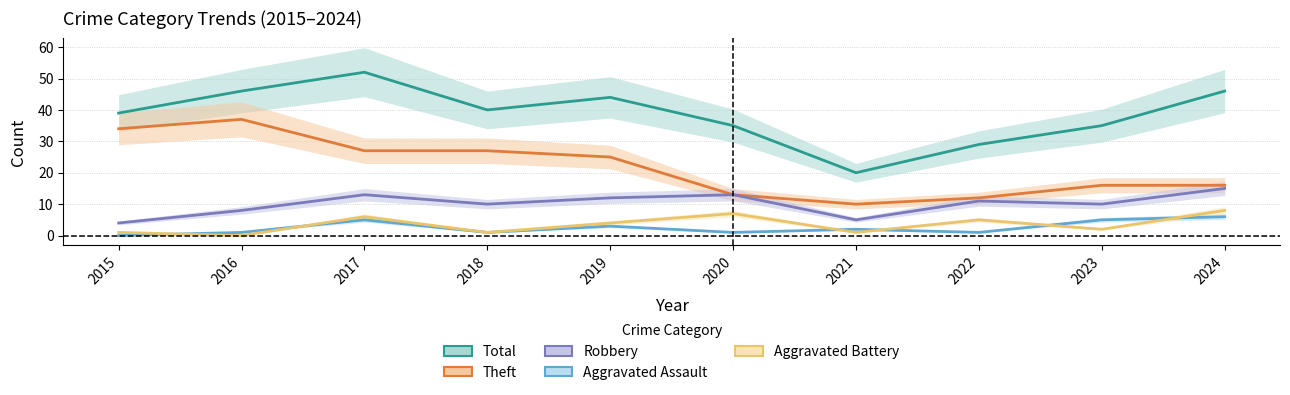

The value of Total at 2024 is 73. True or false?

False